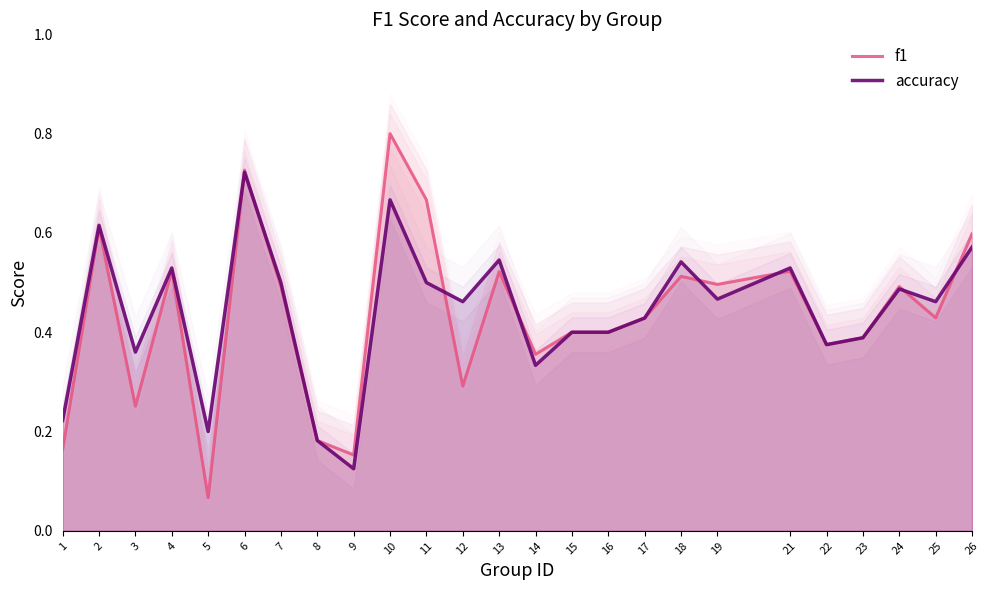

What is the greatest value displayed?

0.8